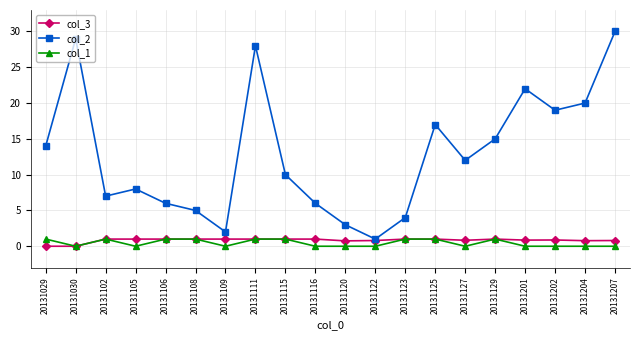

Which series has the largest range (max minus min)?

col_2